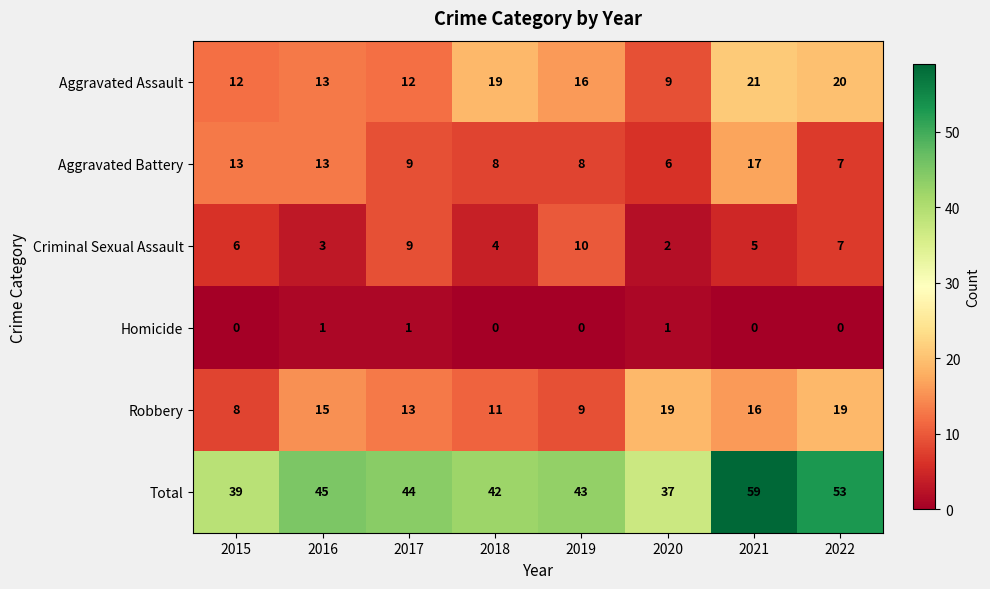

Which category has the highest value in the Total series?

2021